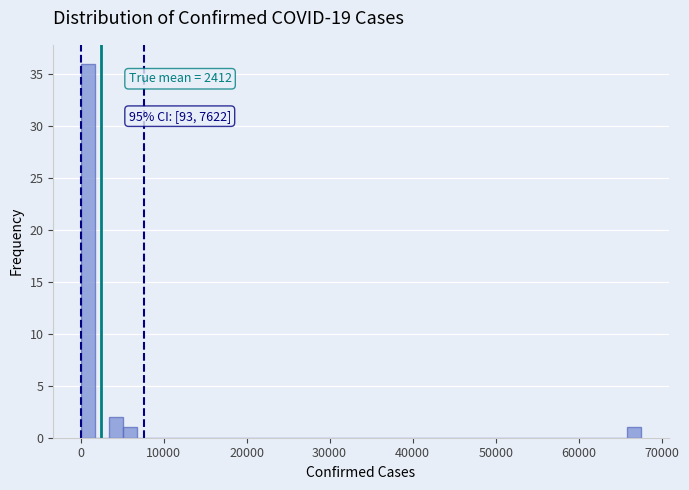

Read against the x-axis, roughly where is the centre of the tallest bar?

1000